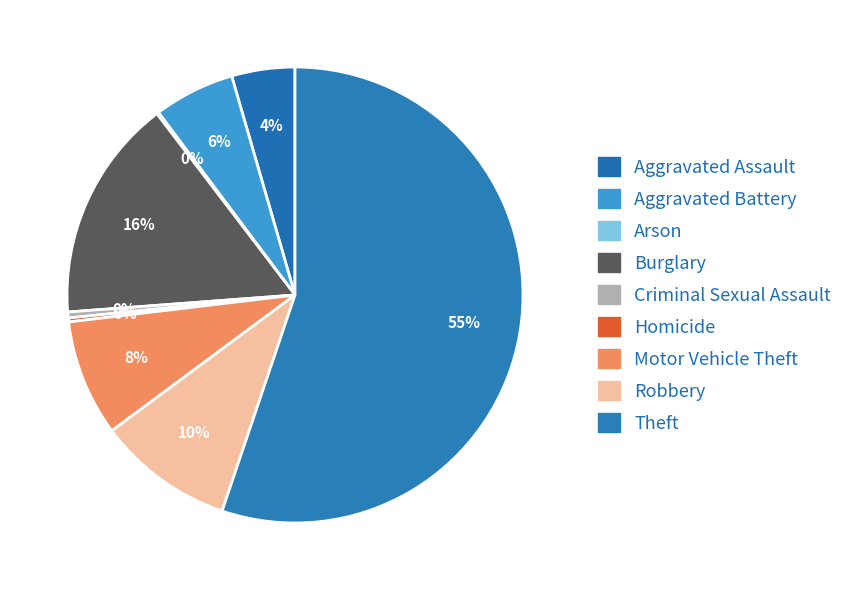

Which category has the smallest portion of the pie?

Arson